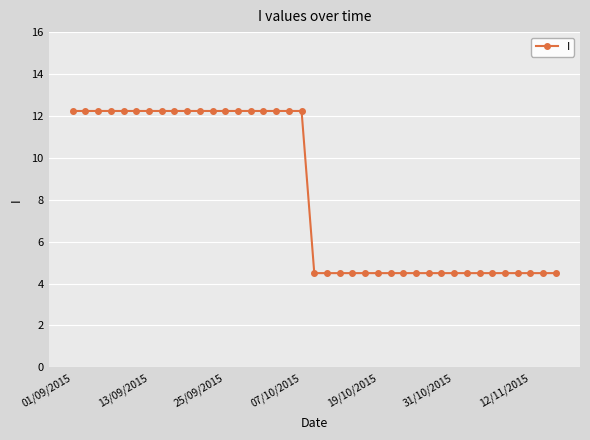

What is the value of the 9th point from the left?

12.2